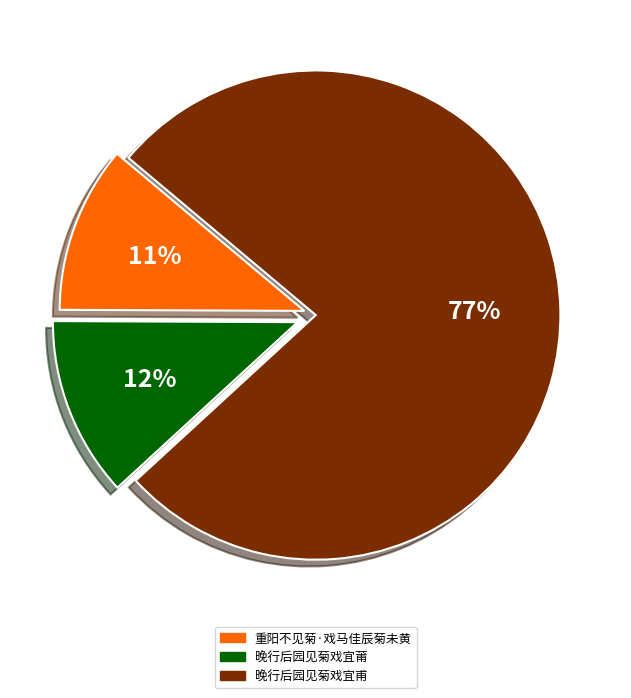

Approximately how many times larger is the value at 重阳不见菊·戏马佳辰菊未黄 compared to 晚行后园见菊戏宜莆?

0.9